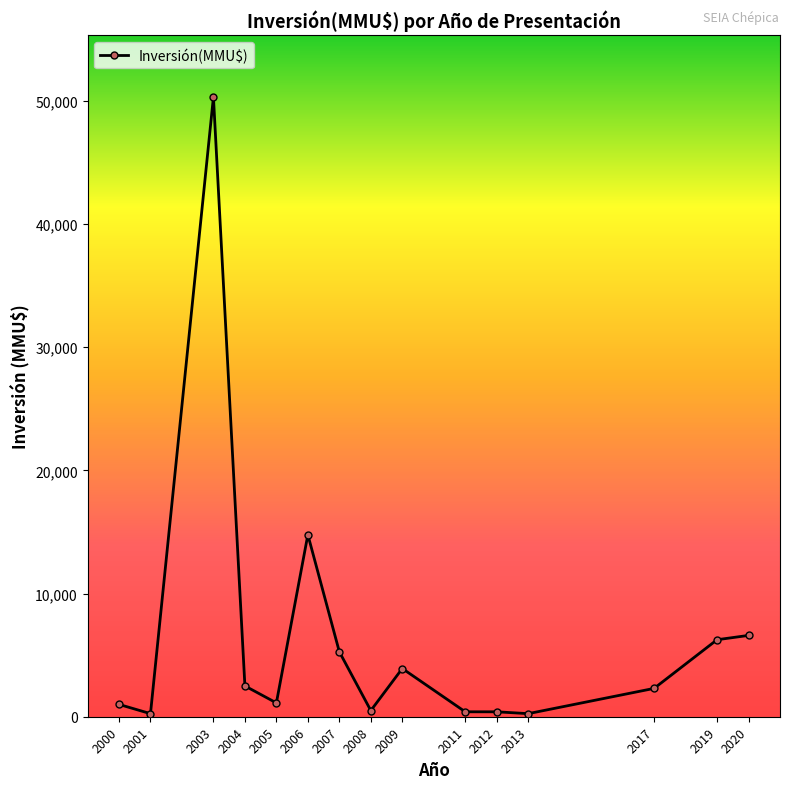

What is the average value?

6389